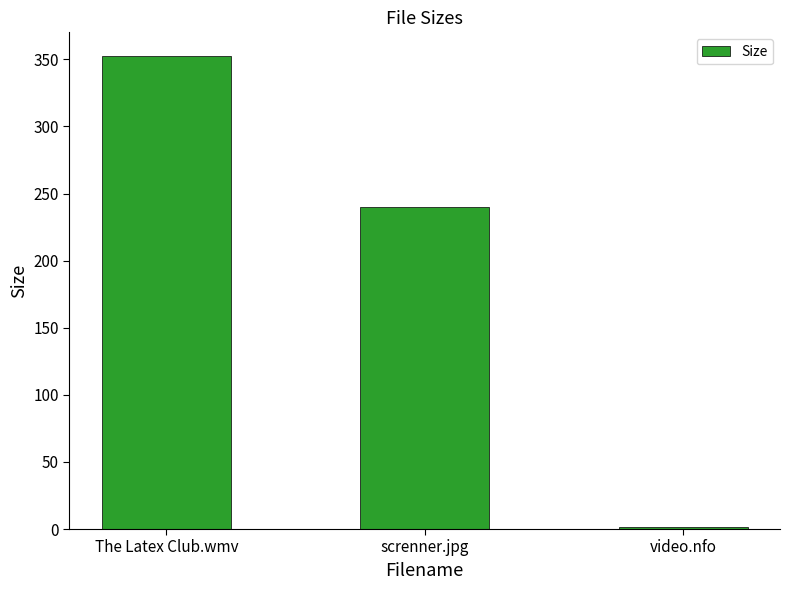

At which category does the chart reach its peak across all series?

The Latex Club.wmv